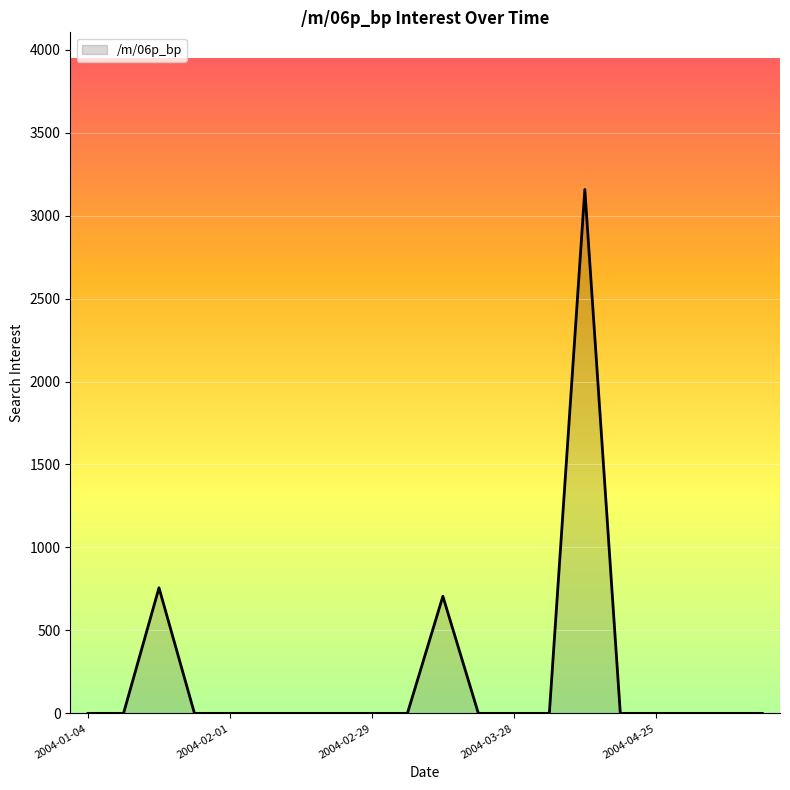

What is the maximum value shown in the chart?

3157.4